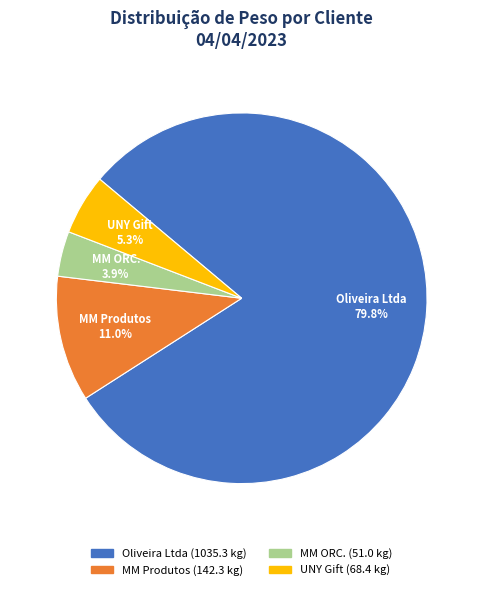

How many segments does this pie chart have?

4